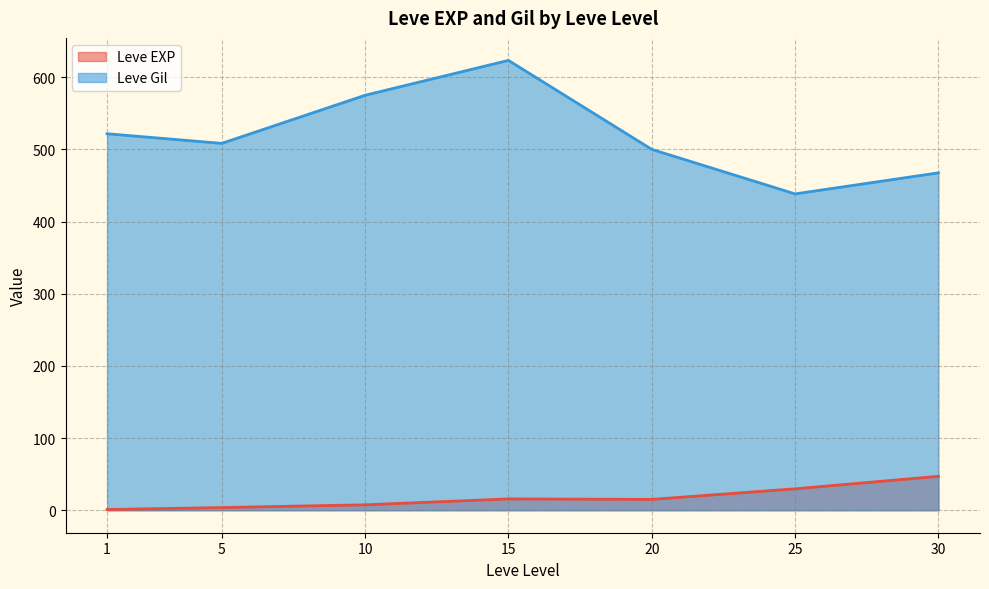

What is the difference between the maximum and minimum values in the Leve EXP series?

46.0